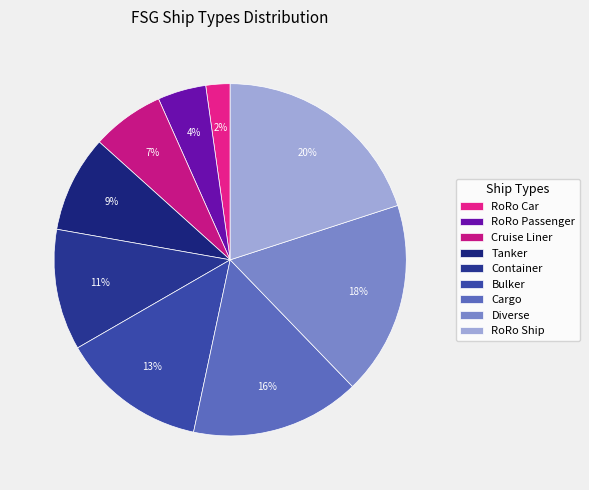

How many segments does this pie chart have?

9